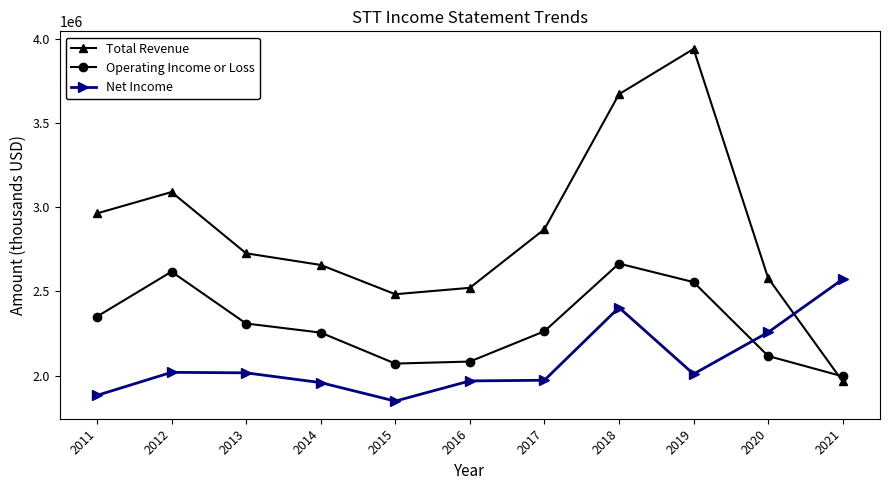

After their last crossing, which series has the higher values: Total Revenue or Operating Income or Loss?

Operating Income or Loss